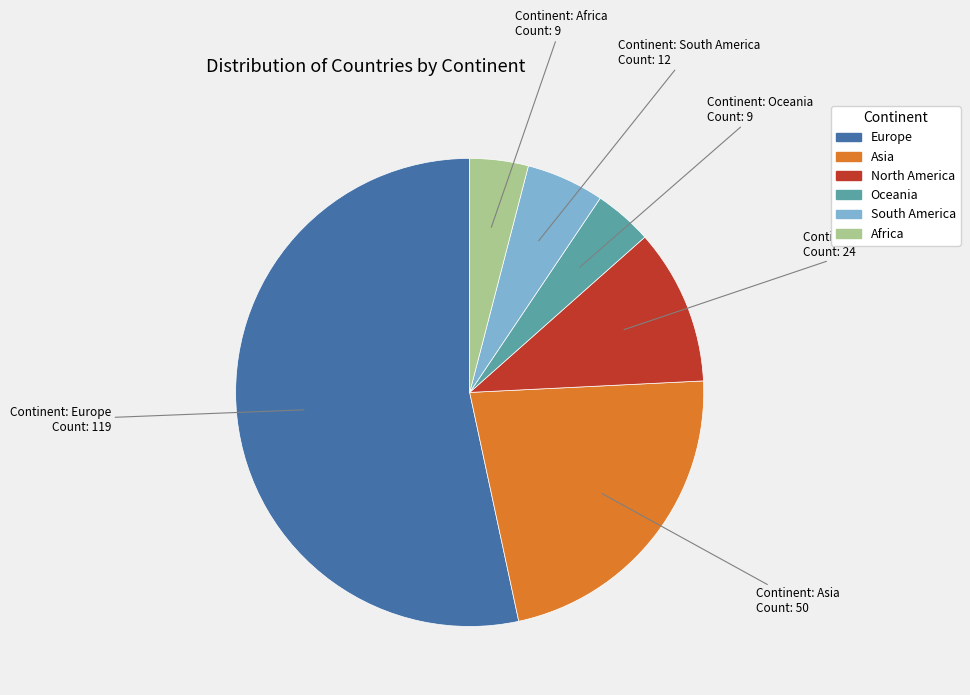

Combined, do Oceania and North America account for over 50%?

No